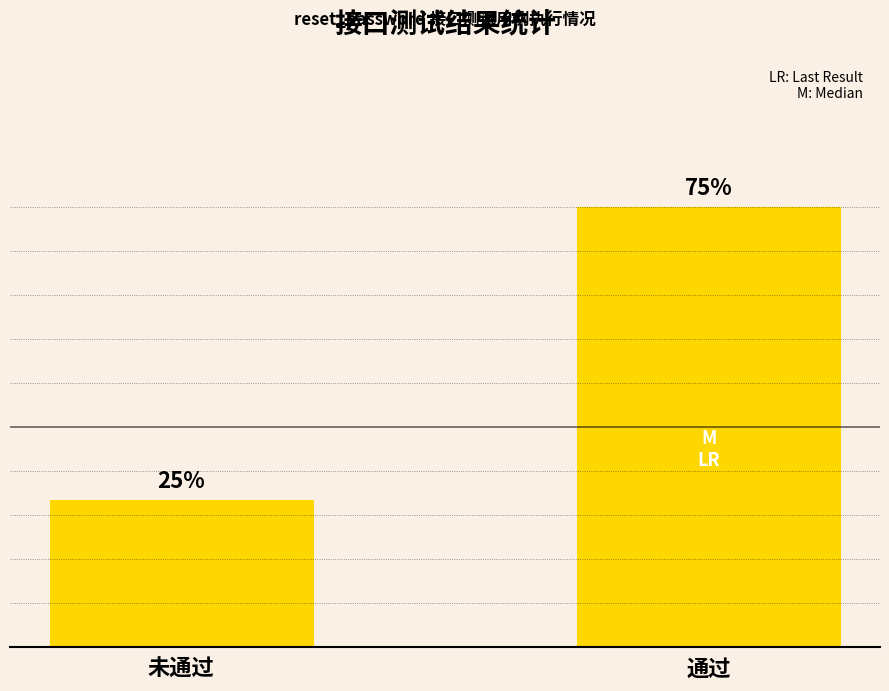

Approximately how many times larger is the value at 通过 compared to 未通过?

3.0